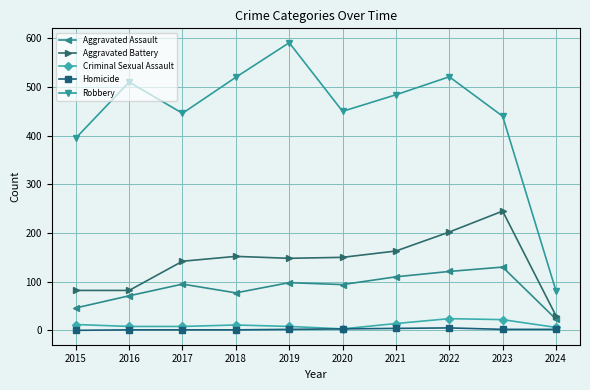

What is the difference between the maximum and minimum values in the Robbery series?

510